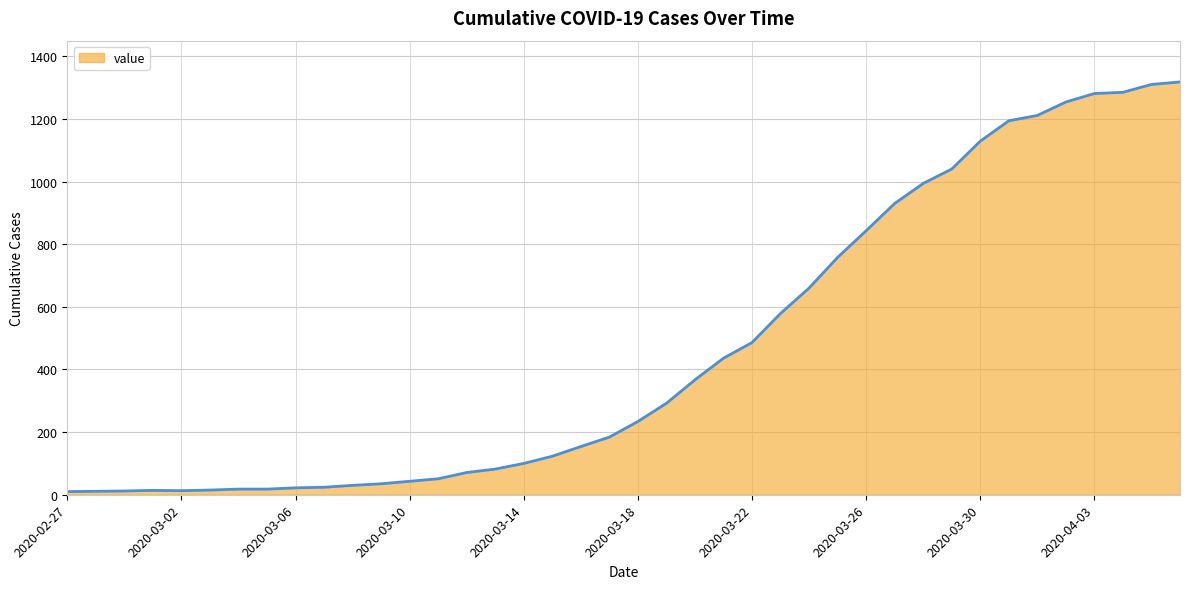

What is the greatest value displayed?

1318